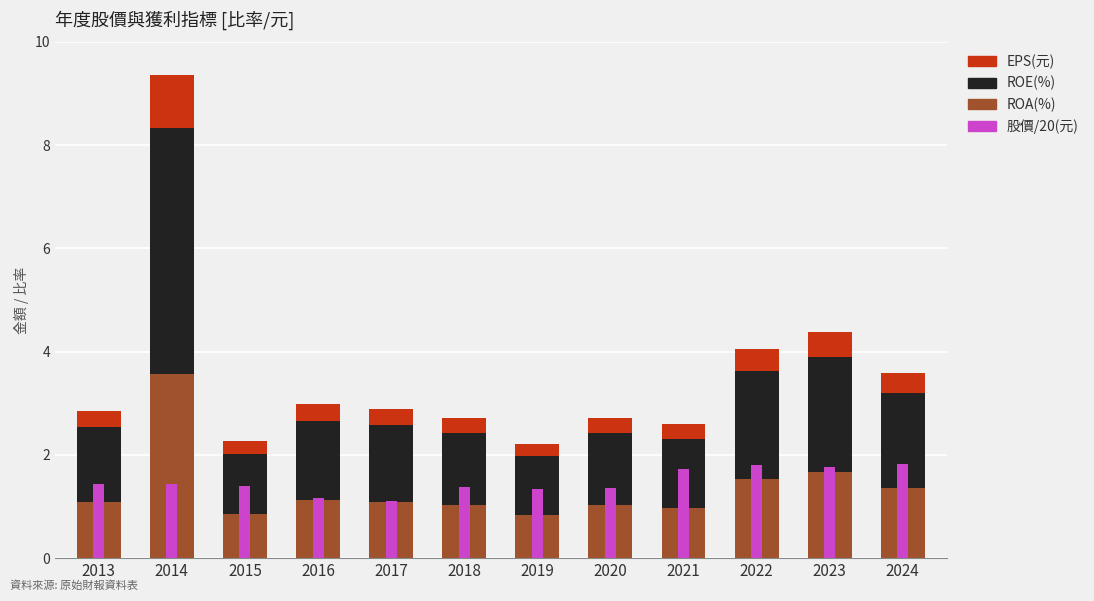

Count the number of data series in this chart.

4